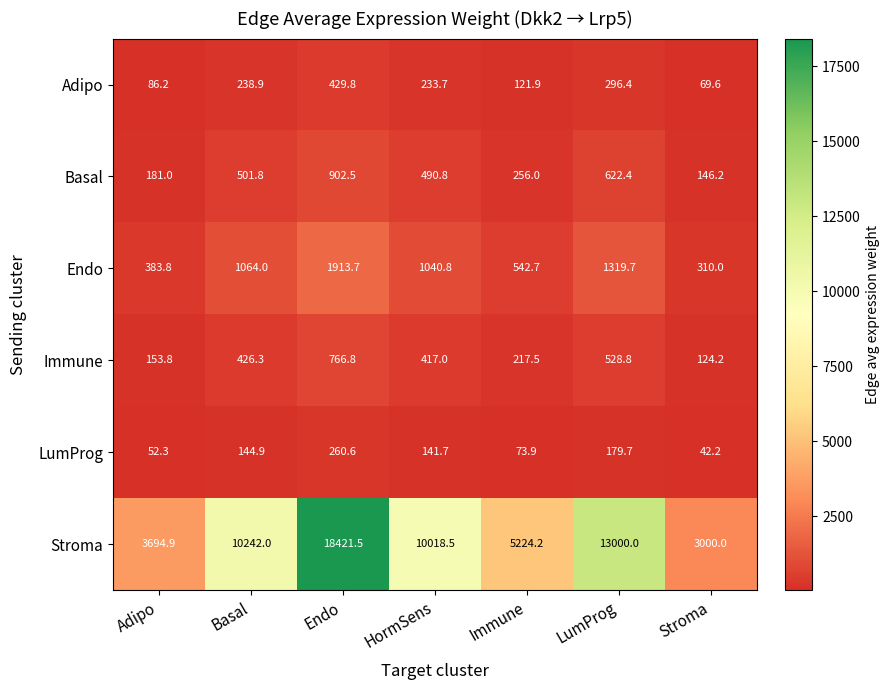

Which series changed the most between Basal and Endo?

Stroma